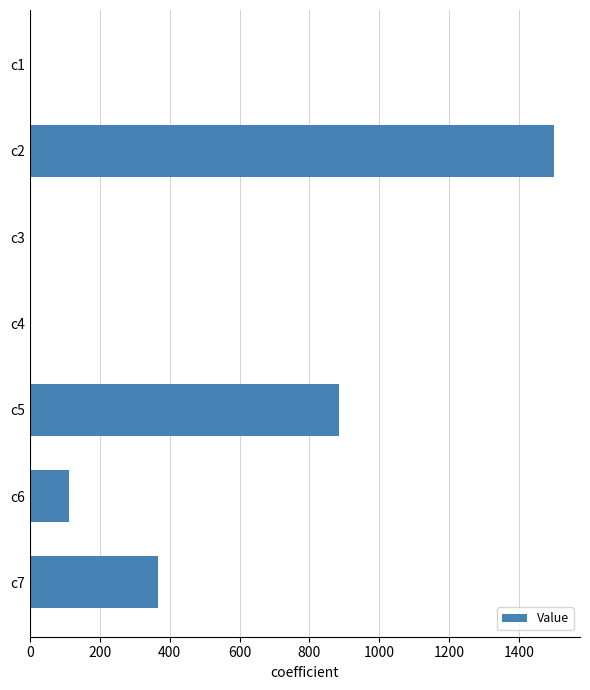

Are the bars horizontal?

Yes